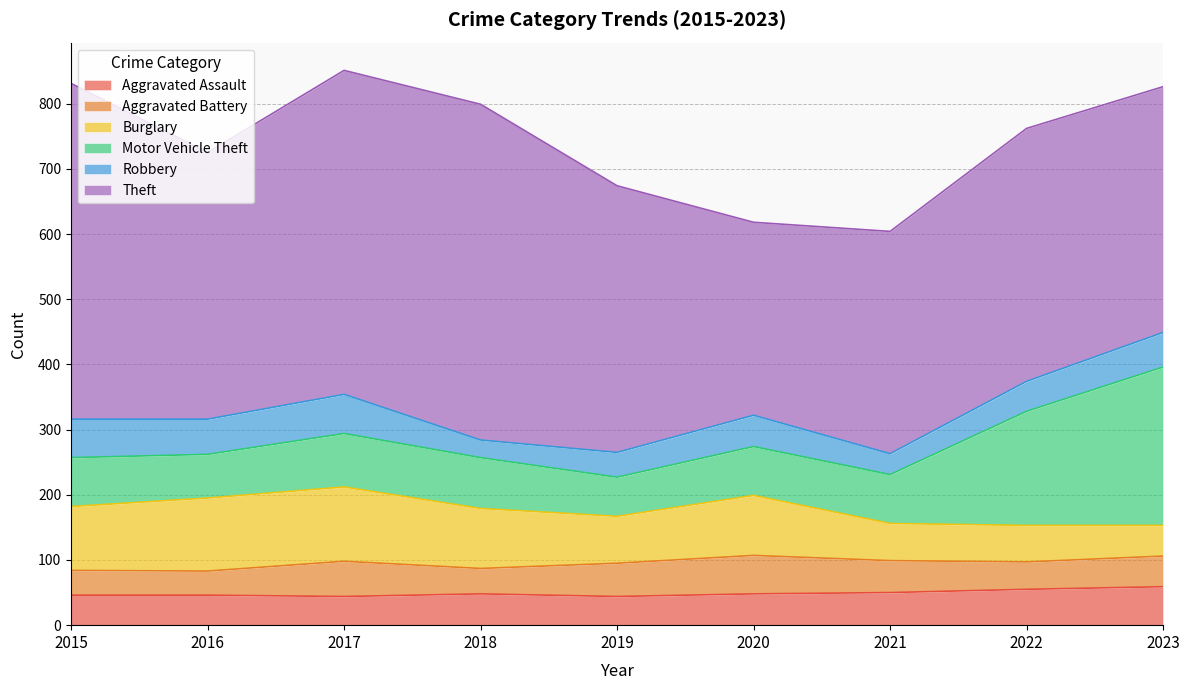

Where is the first local minimum for Robbery?

2016